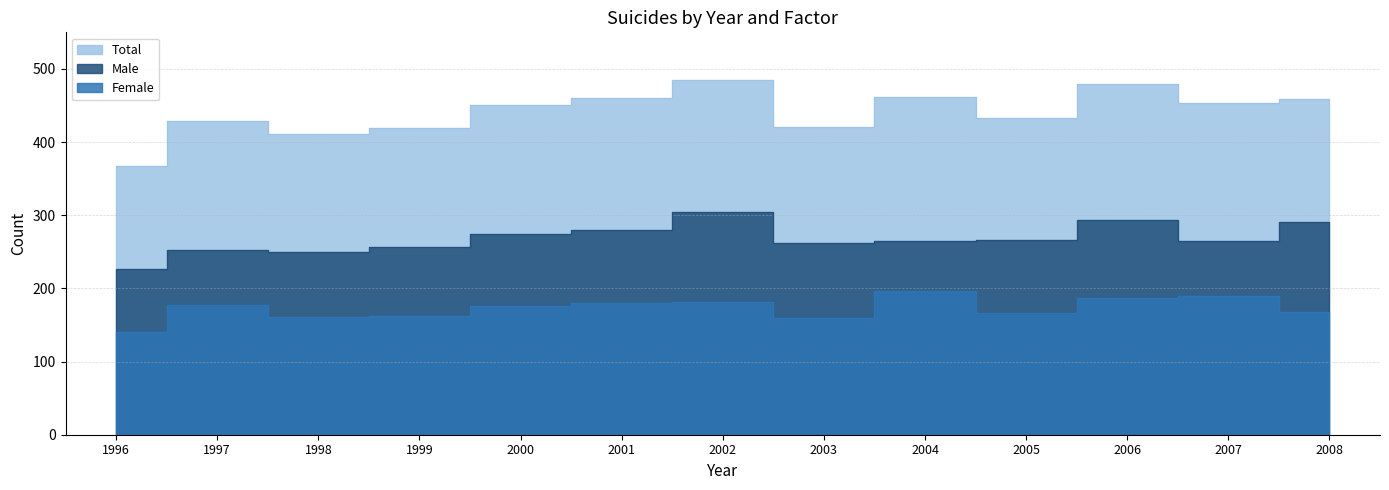

In Total, how many points are lower than both neighbors (excluding endpoints)?

4